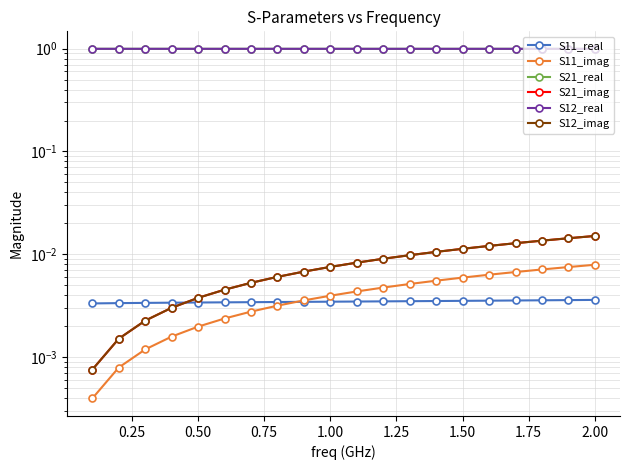

Rank the series by their maximum value, from lowest to highest.

S11_real, S11_imag, S21_imag, S12_imag, S21_real, S12_real